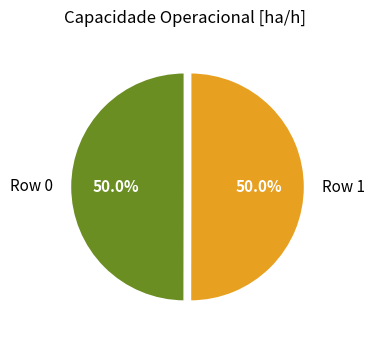

To the nearest percent, what portion does Row 0 represent?

50%